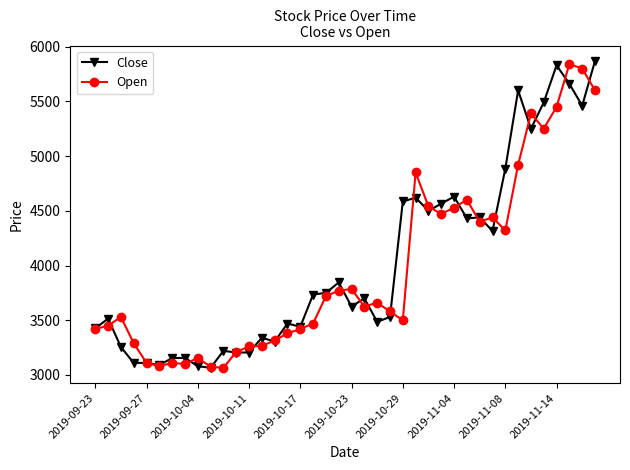

Which series has the largest total across all categories?

Close